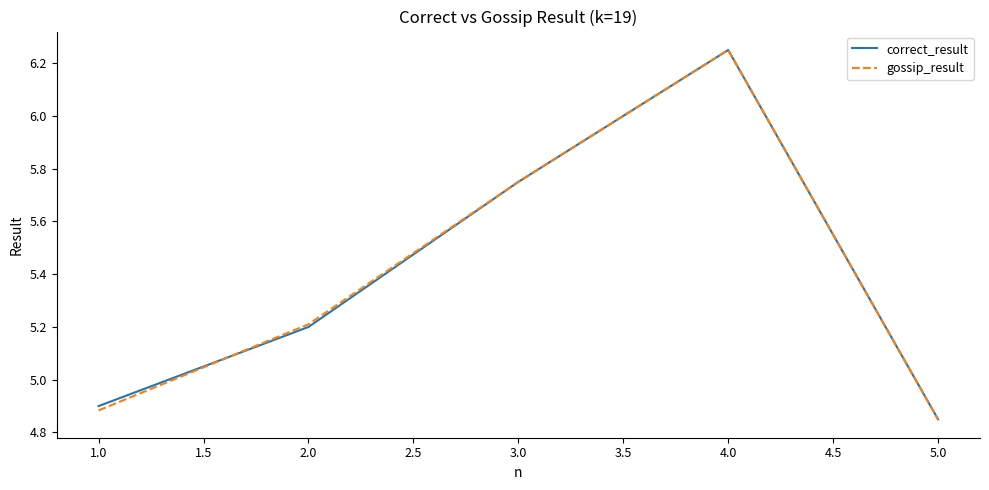

What are all the series names shown in the legend?

correct_result, gossip_result